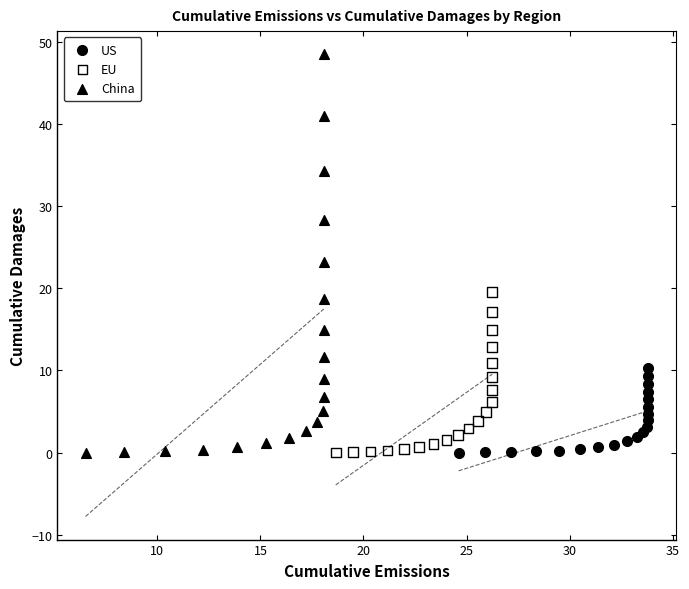

Which series has the largest Y range (max minus min)?

China